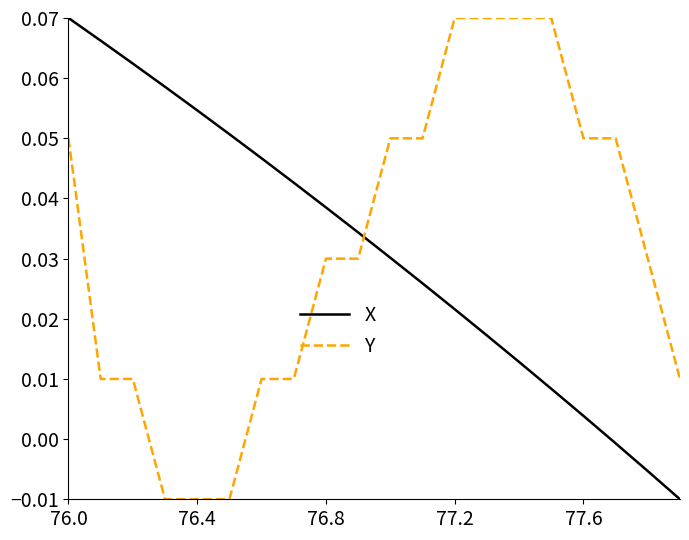

Is this an area chart (filled region under the line)?

No